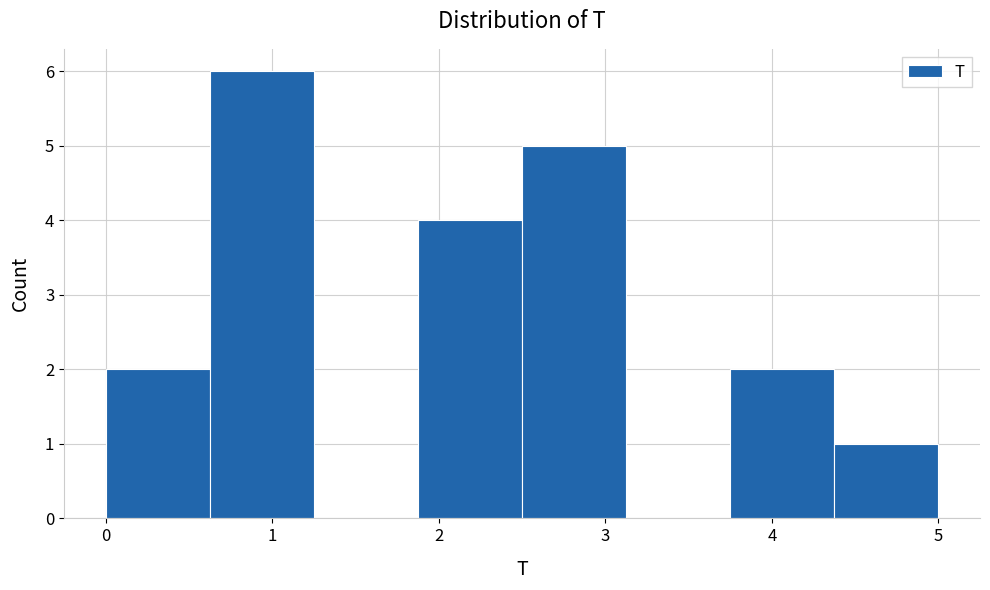

How tall is the bar that spans 0.0 to 0.6 on the x-axis? Neither the bar edges nor the heights are printed on the chart, so give them approximately, as read against the axes.

2